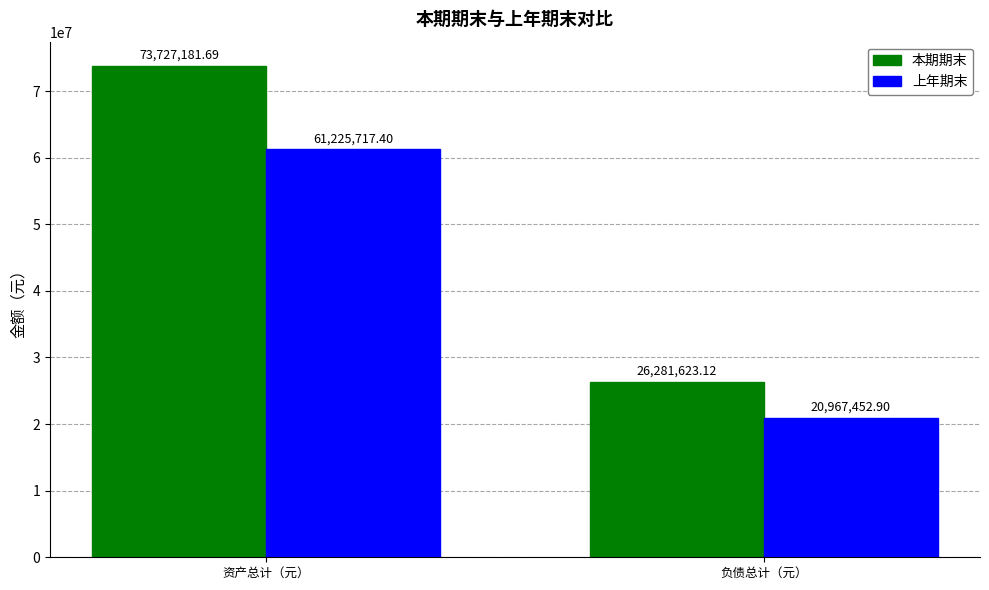

Reading right to left, transcribe all the data shown in this chart.

本期期末: 26281623.1	73727181.7
上年期末: 20967452.9	61225717.4